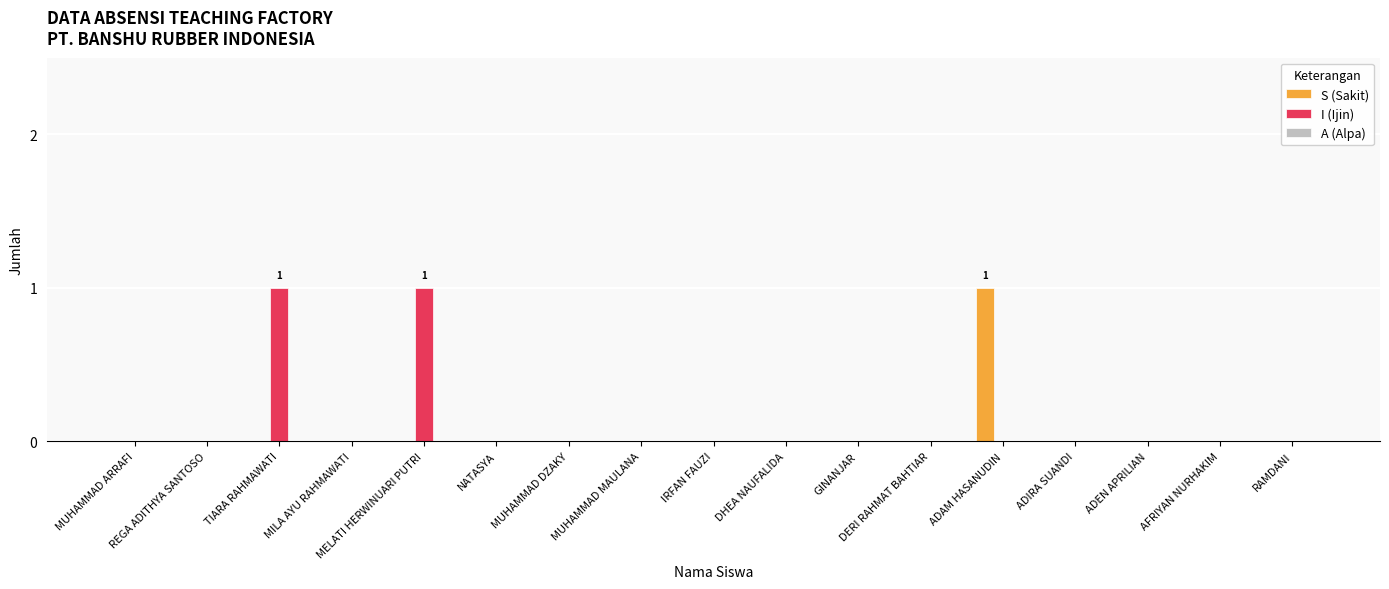

Between MUHAMMAD MAULANA and ADAM HASANUDIN, which series saw the biggest shift?

S (Sakit)